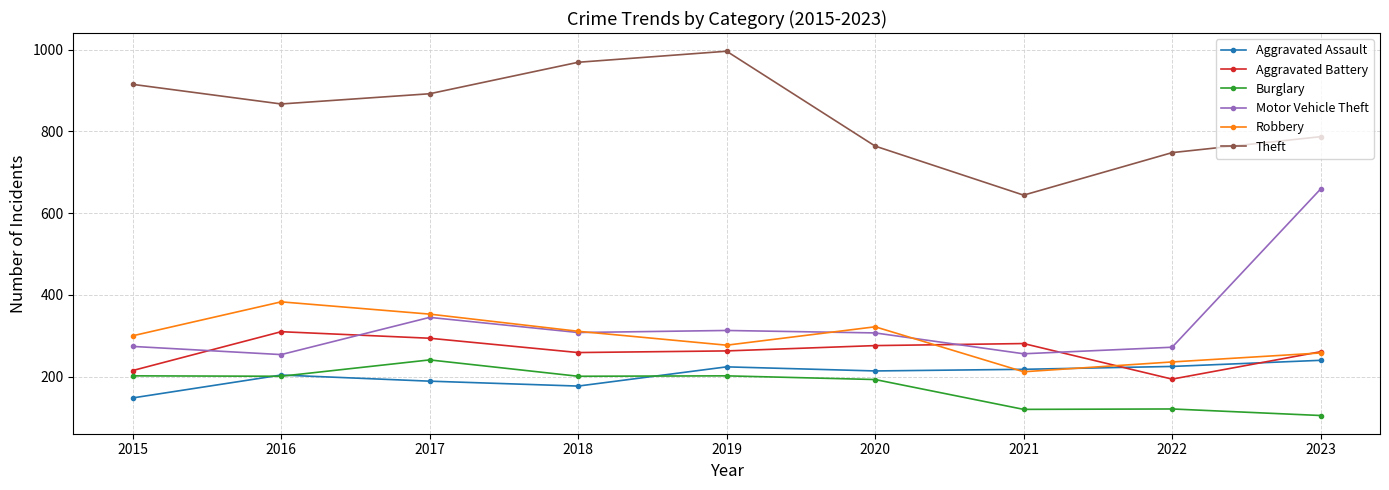

True or false: Aggravated Battery has more than 2 interior local peaks.

False